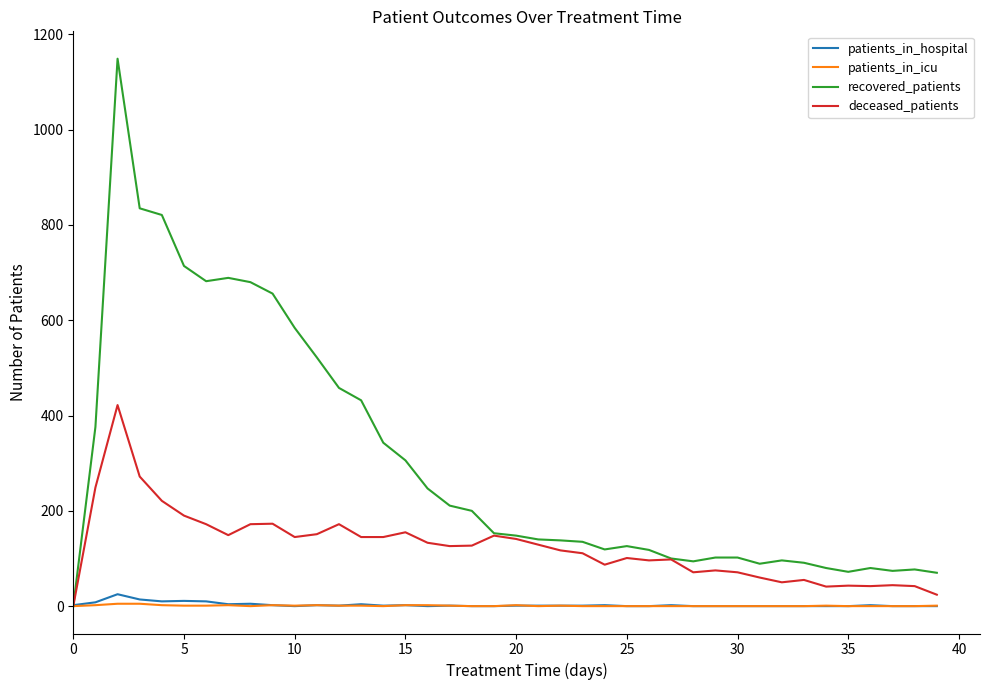

True or false: patients_in_hospital has more than 1 points higher than both neighbors.

True